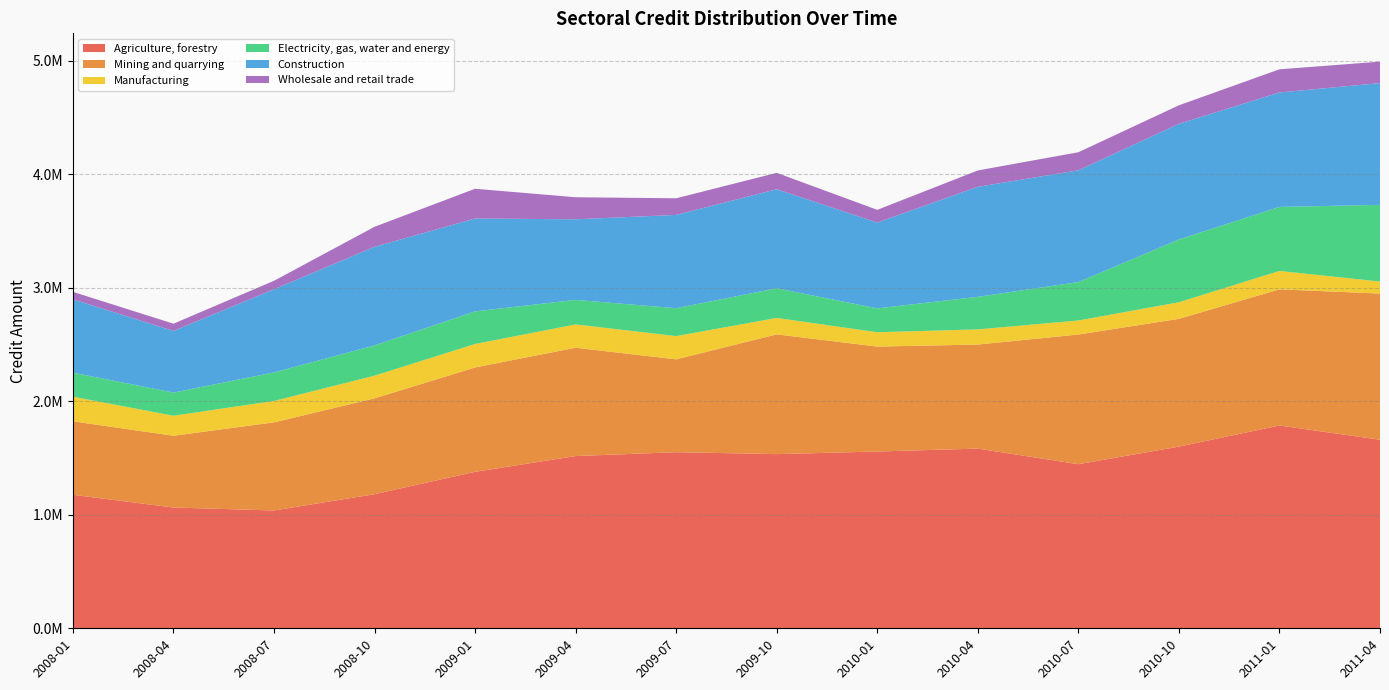

What is the sum of the Mining and quarrying values at 2010-07 and 2010-10?

2267620.8